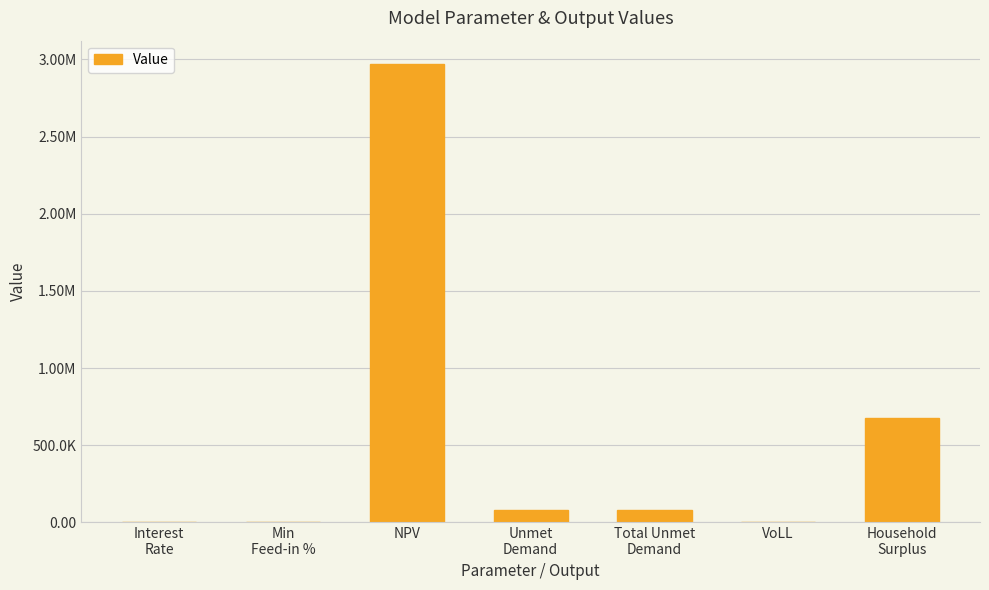

What position from the right is Total Unmet
Demand?

3